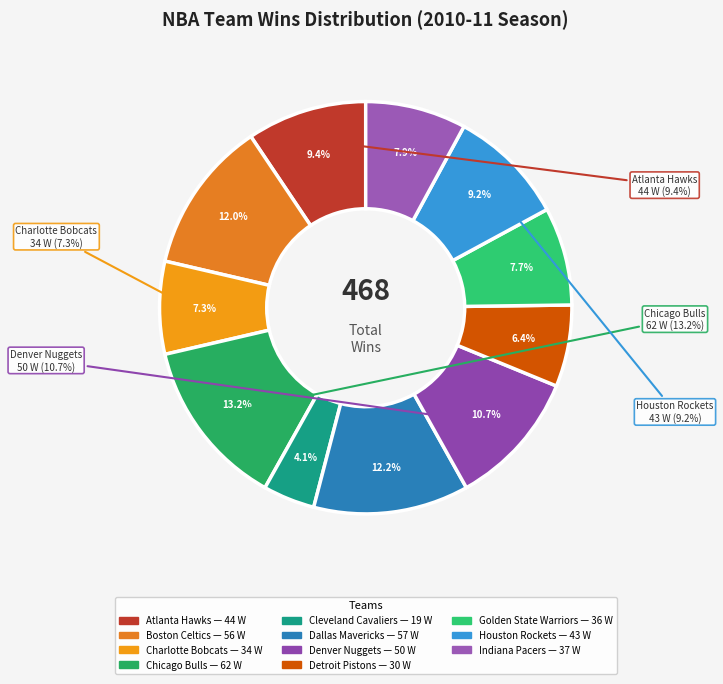

Is there a majority slice in this chart?

No